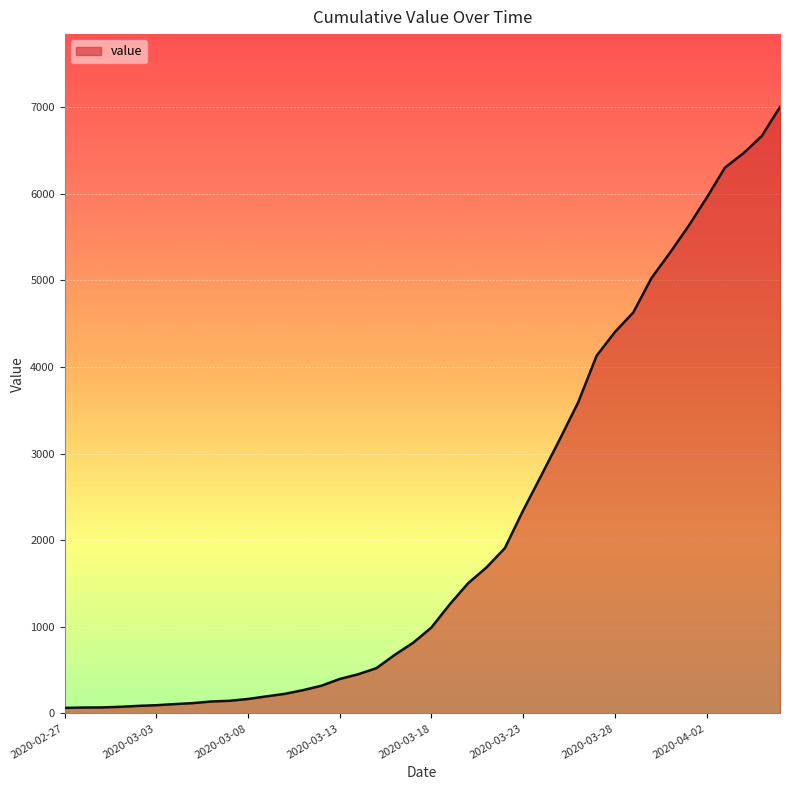

What is the difference between the maximum and minimum values?

6940